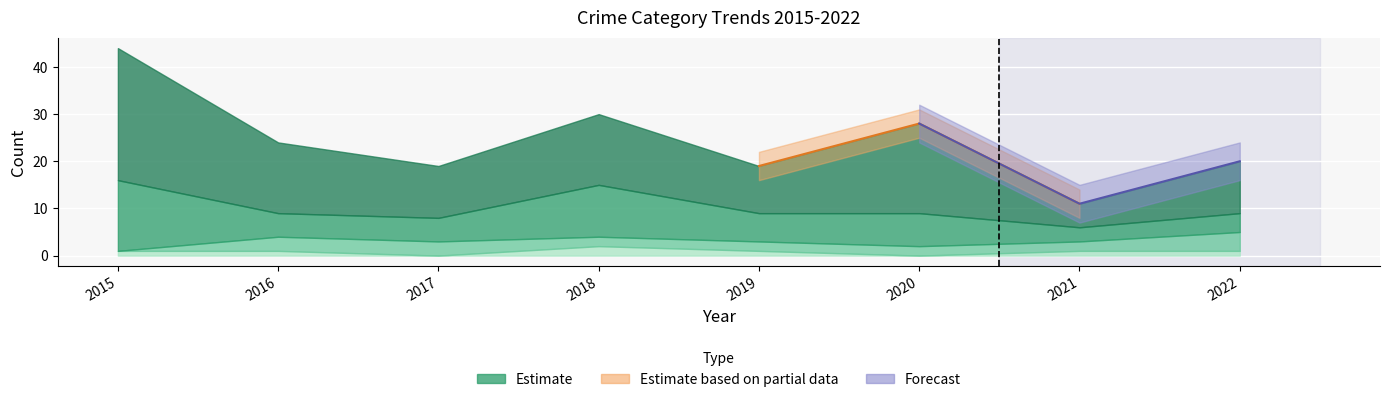

How many lines are shown in the chart?

5